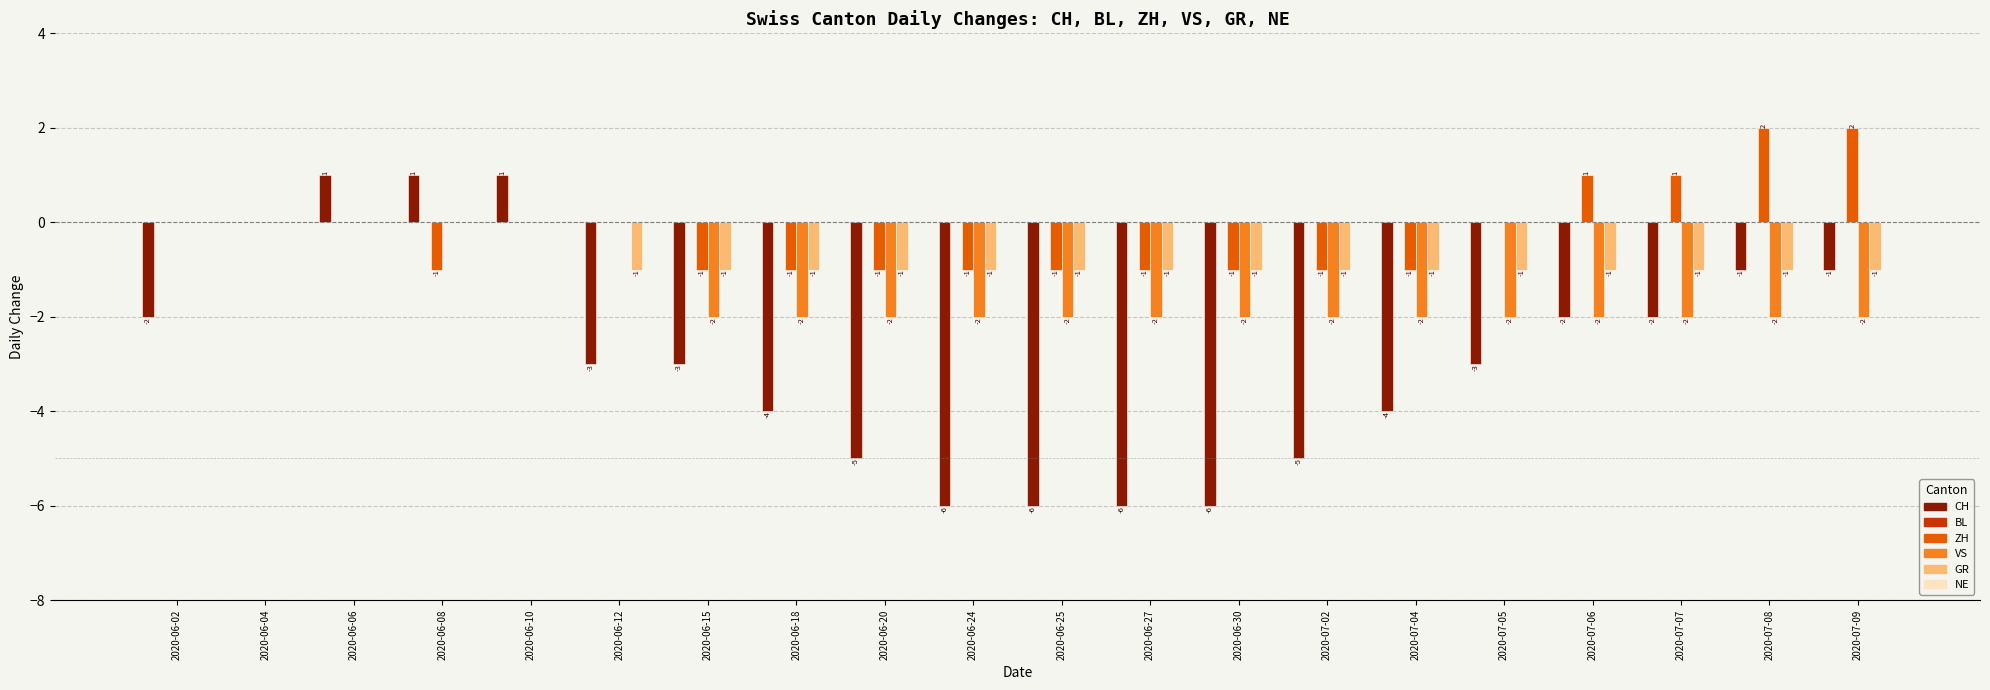

What value does the ZH series have at 2020-06-08?

-1